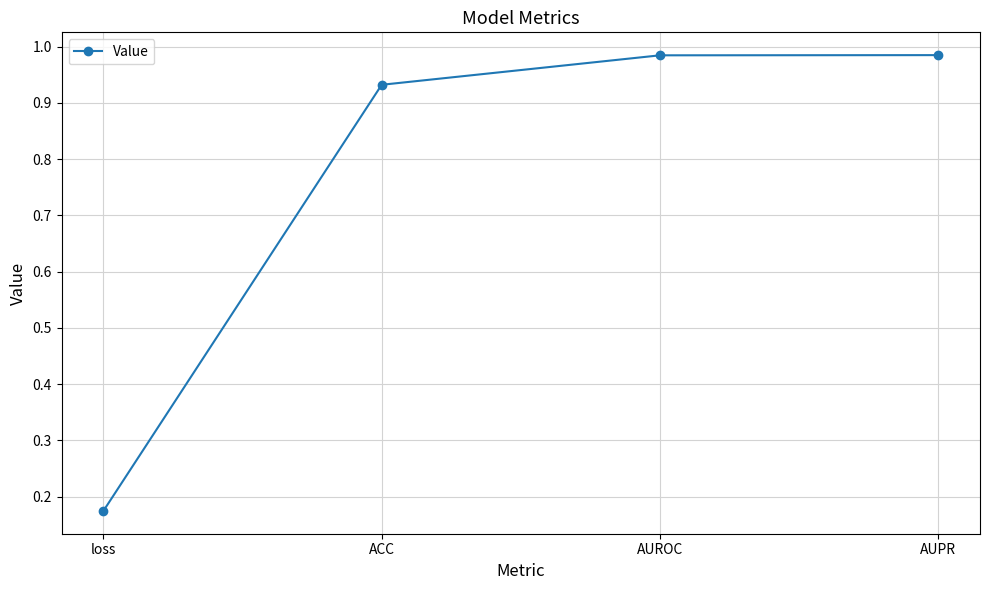

What is the label of the 1st point from the left?

loss